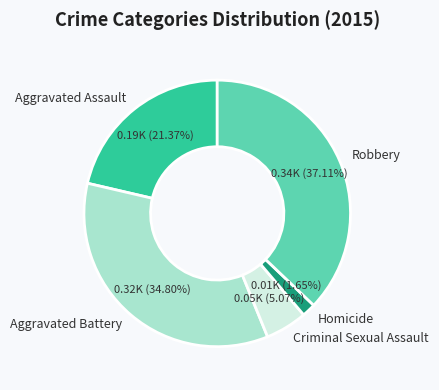

Which slice is the smallest?

Homicide